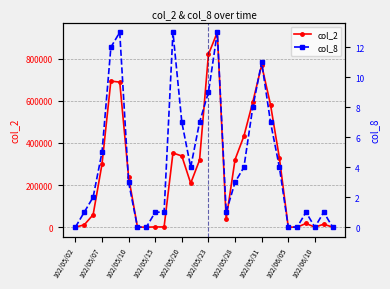

Reading left to right, transcribe all the data shown in this chart.

col_2: 0	11100	59200	299330	693900	688770	238050	0	0	1110	1100	352330	338080	208440	318720	820270	925490	37440	320760	432630	594440	769730	581320	328480	0	0	17800	0	14200	0
col_8: 0	1	2	5	12	13	3	0	0	1	1	13	7	4	7	9	13	1	3	4	8	11	7	4	0	0	1	0	1	0